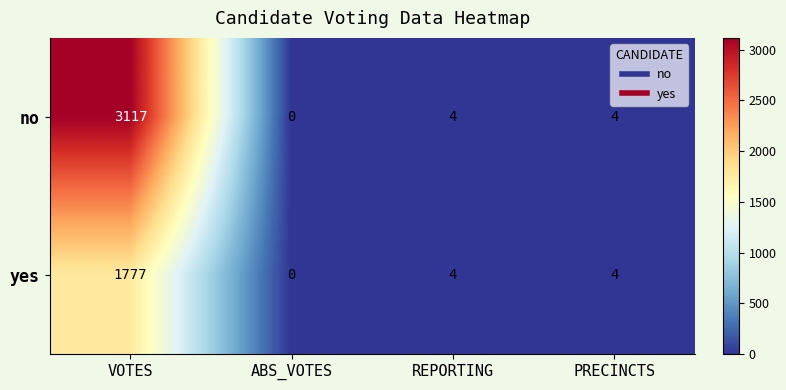

Reading left to right, transcribe all the data shown in this chart.

no: VOTES=3117	ABS_VOTES=0	REPORTING=4	PRECINCTS=4
yes: VOTES=1777	ABS_VOTES=0	REPORTING=4	PRECINCTS=4